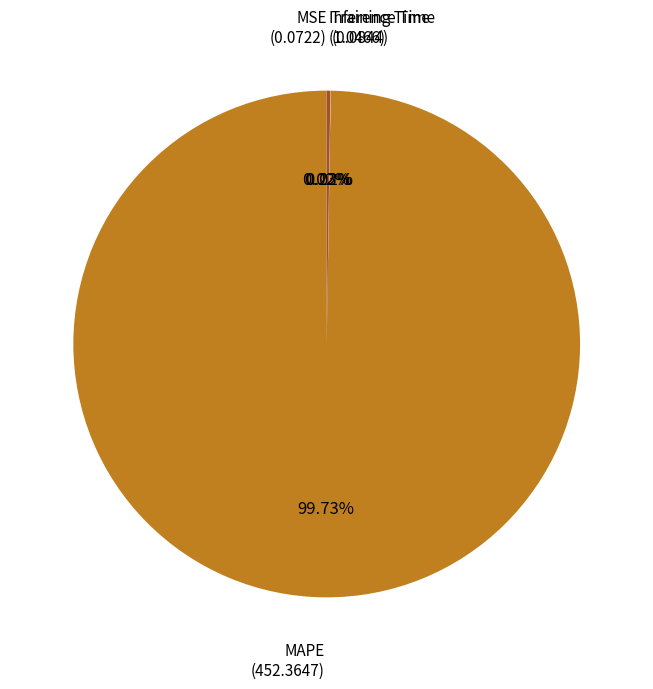

Which slice is the largest?

MAPE